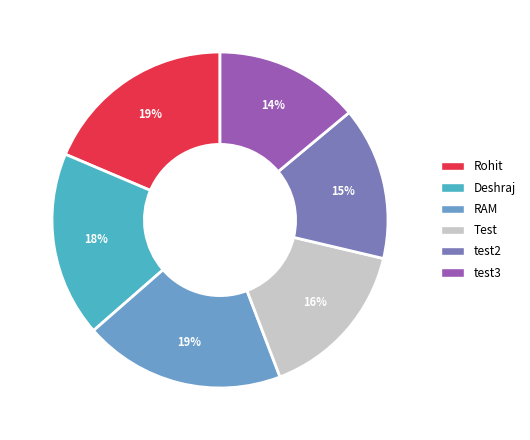

Between test2 and Test, which is larger?

Test